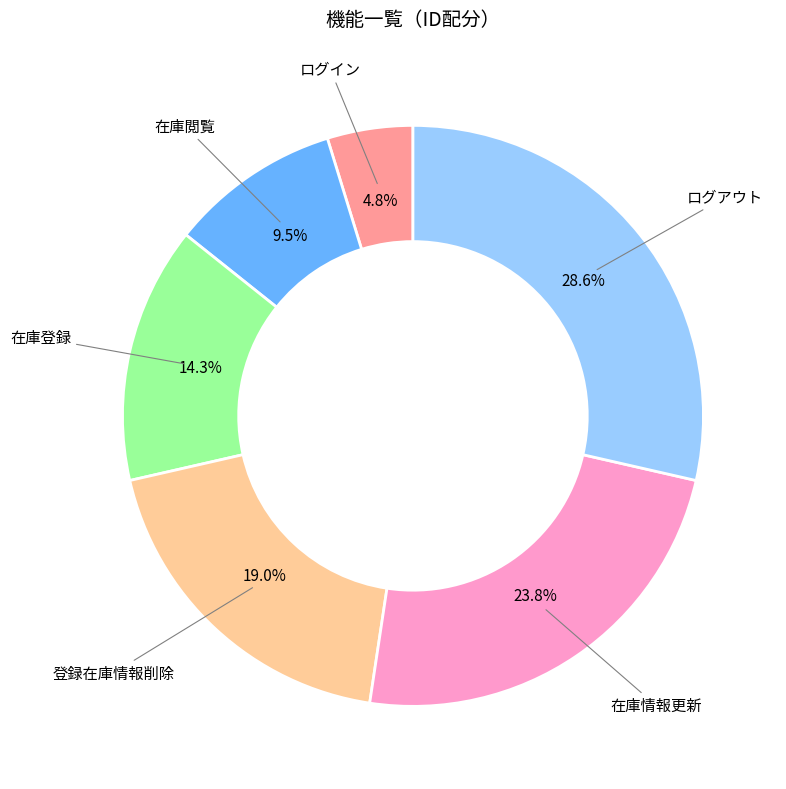

What percentage is NOT represented by 在庫情報更新?

76.2%